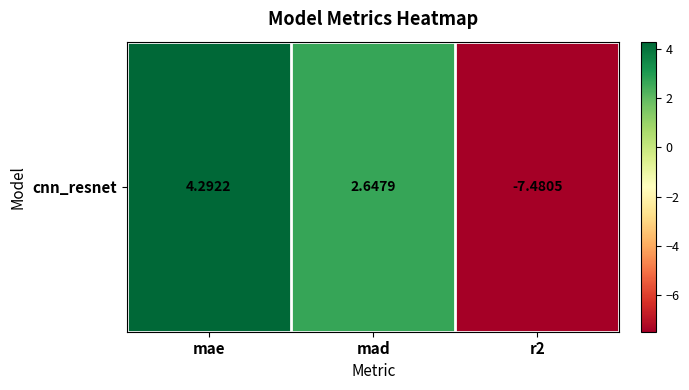

Reading right to left, extract all data points from this chart.

-7.5	2.6	4.3